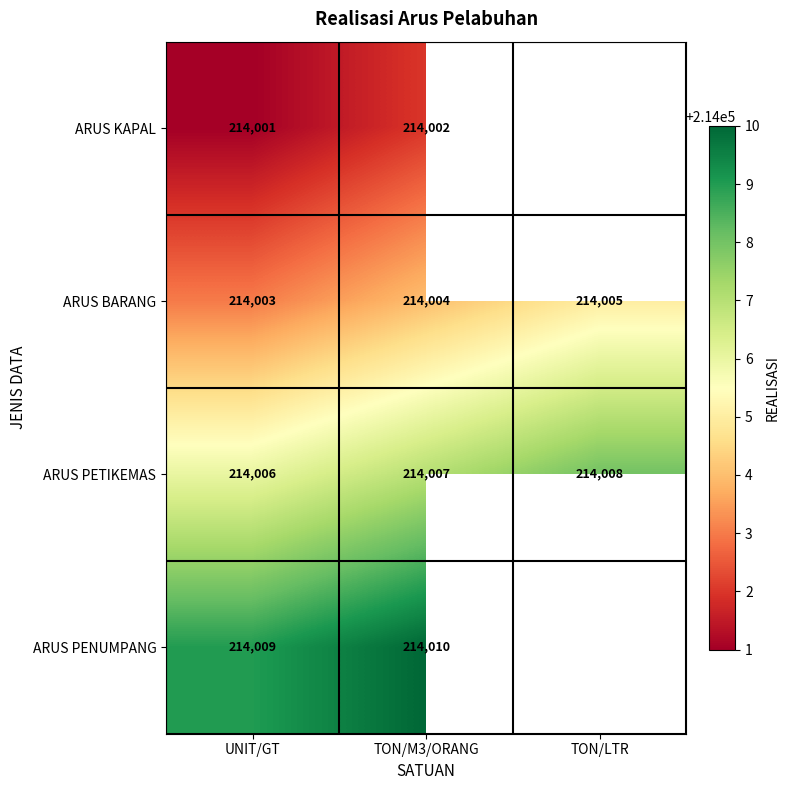

At how many categories does at least one series exceed 214004?

3